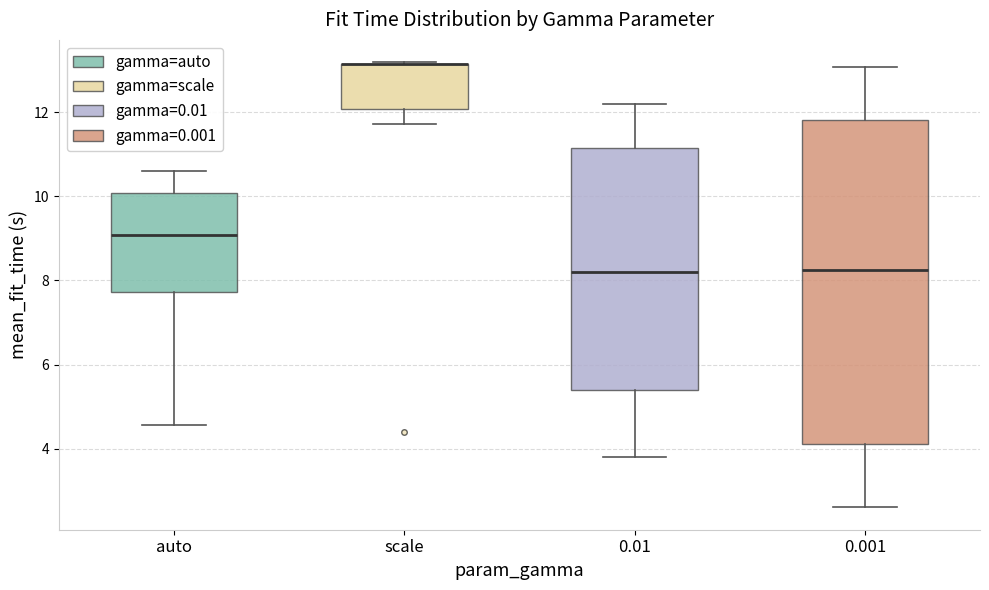

Reading left to right, read every box against the y-axis: the position of its median line, the range the box covers, and the ends of its whiskers. The values are not printed on the chart, so give them approximately, as read against the axis.

auto: median 9.0, box 7.8 to 10.0, whiskers 4.6 to 10.6
scale: median 13.2 (drawn on the box's upper edge), box 12.0 to 13.2, whiskers 11.8 to 13.2
0.01: median 8.2, box 5.4 to 11.2, whiskers 3.8 to 12.2
0.001: median 8.2, box 4.2 to 11.8, whiskers 2.6 to 13.0